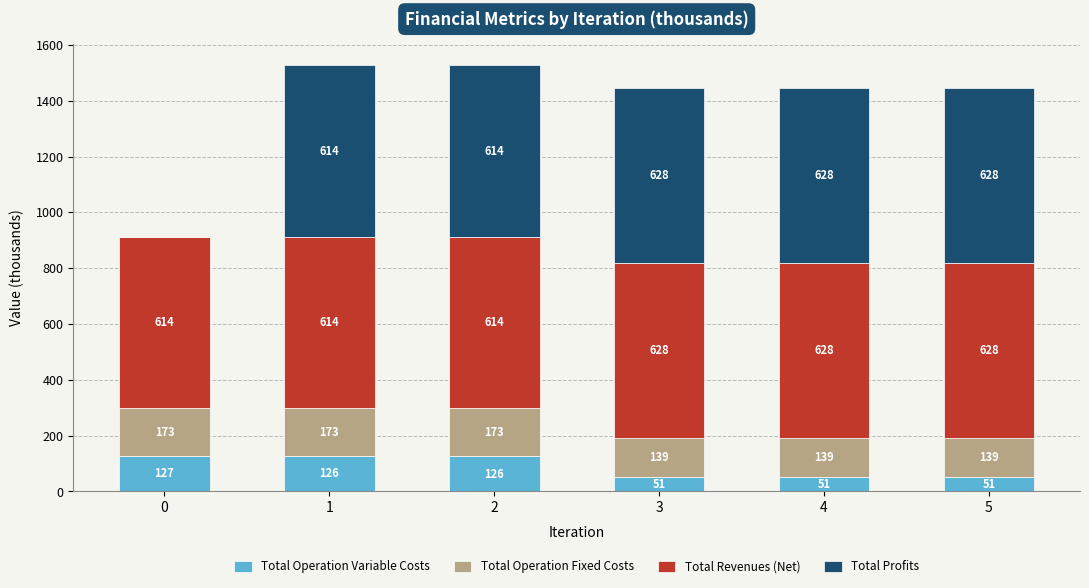

The Total Operation Variable Costs series shows 211.6 at 2. True or false?

False